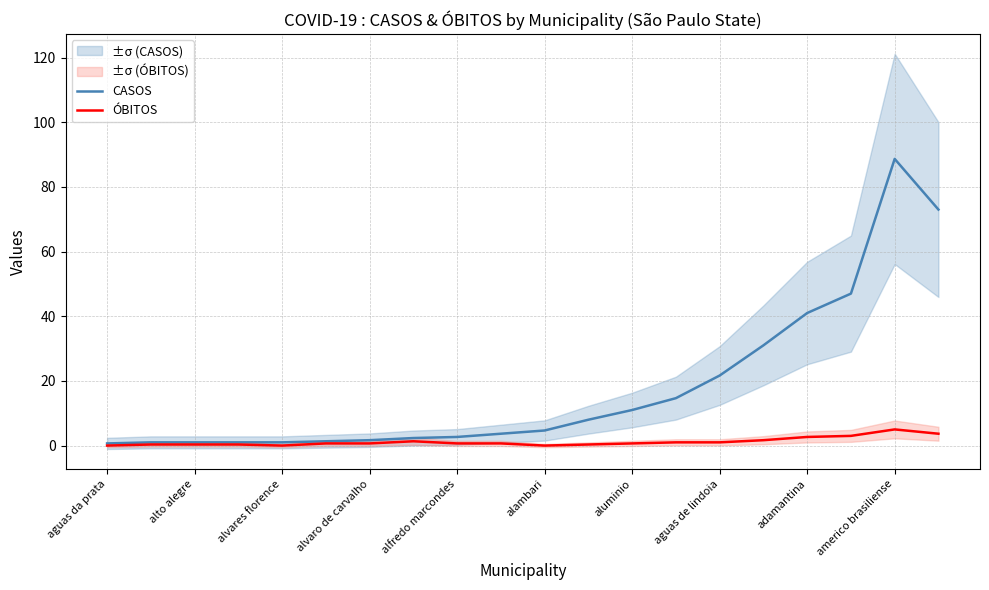

How many interior local peaks does the ÓBITOS series have?

2